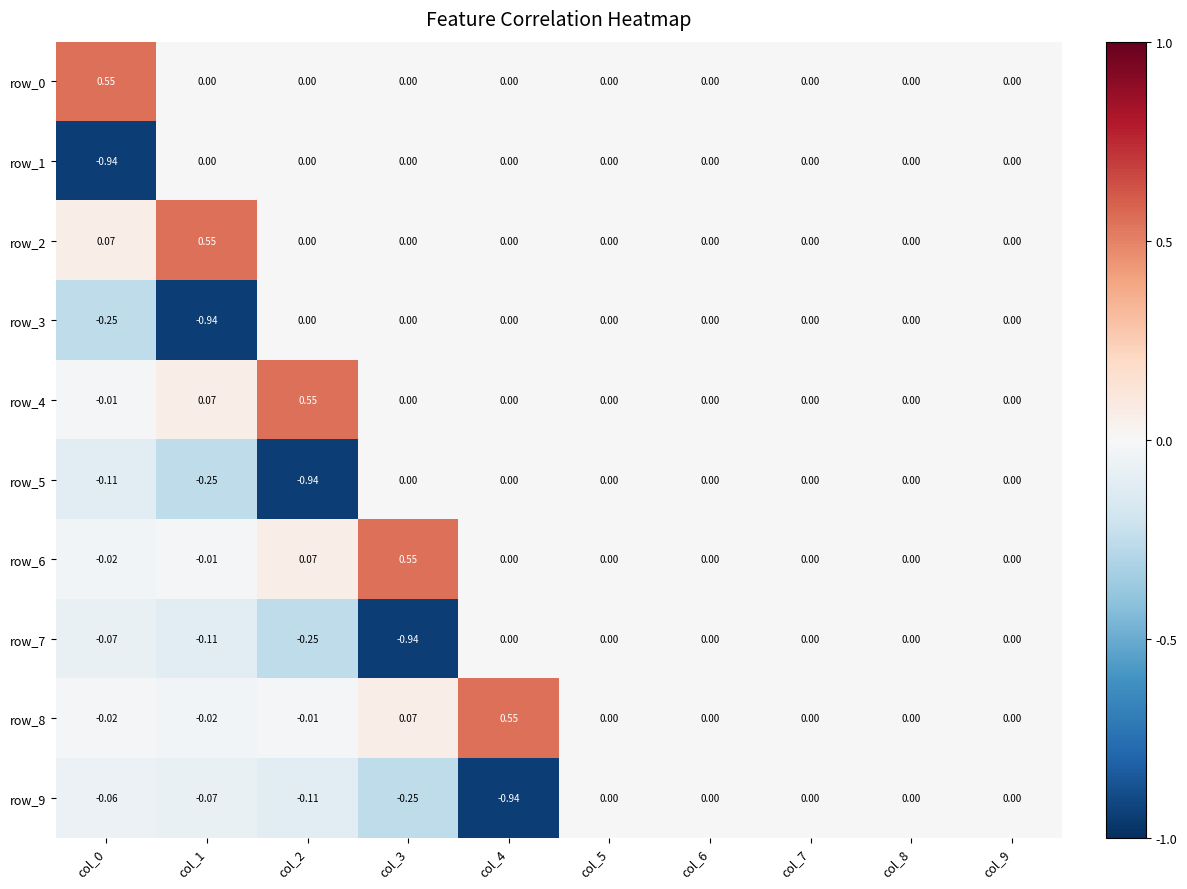

Is the value of row_0 at col_3 greater than the value of row_5 at col_0?

Yes